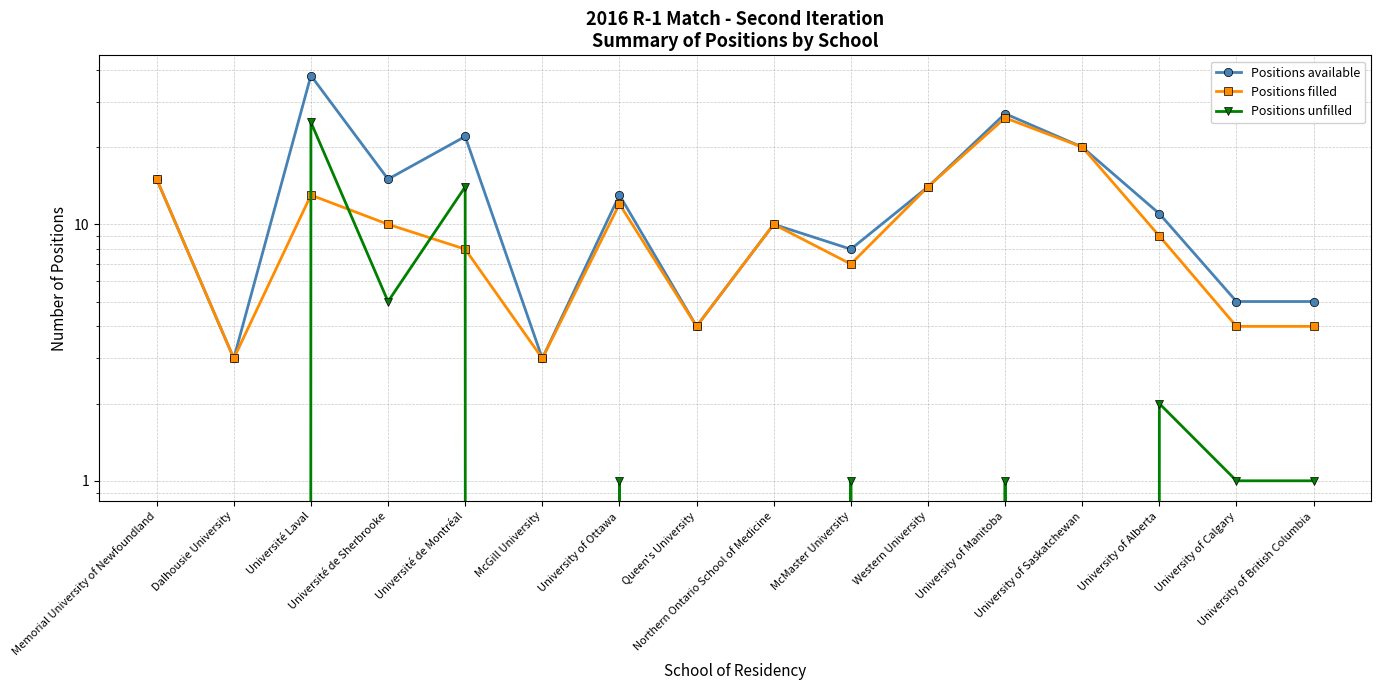

Reading left to right, extract all data points from this chart.

Positions available: 15	3	38	15	22	3	13	4	10	8	14	27	20	11	5	5
Positions filled: 15	3	13	10	8	3	12	4	10	7	14	26	20	9	4	4
Positions unfilled: 0	0	25	5	14	0	1	0	0	1	0	1	0	2	1	1